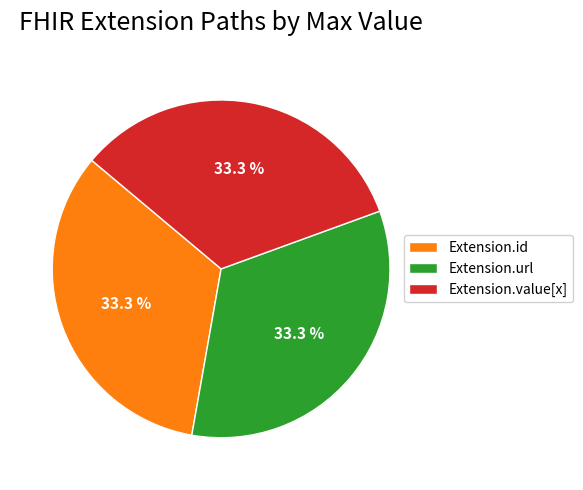

To the nearest percent, what percentage of the pie is Extension.url?

33%